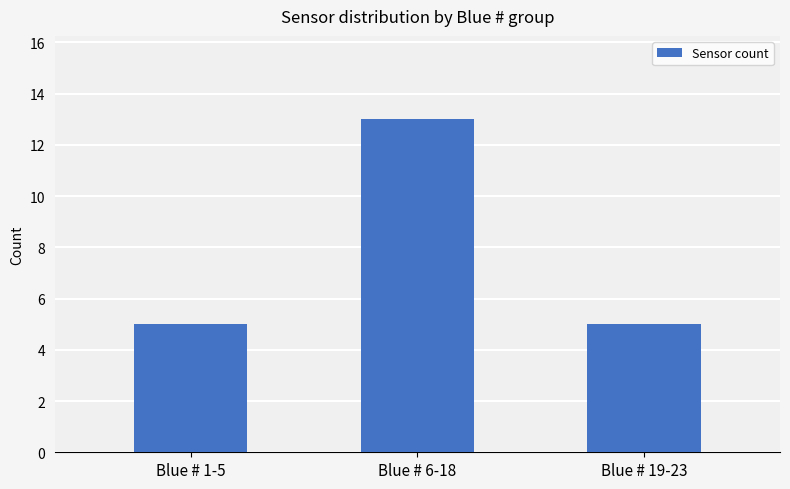

Does the chart contain stacked bars?

No